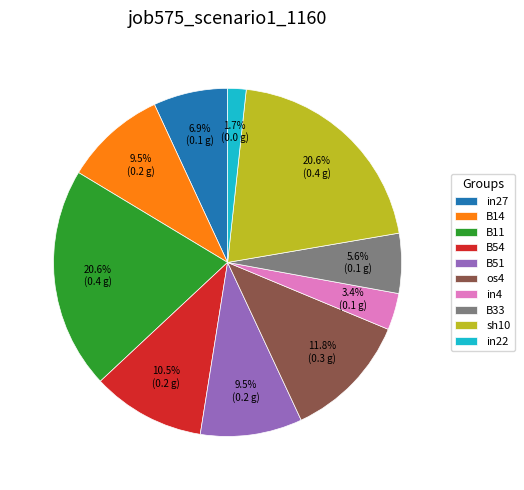

What percentage is the os4 slice, to the nearest percent?

12%